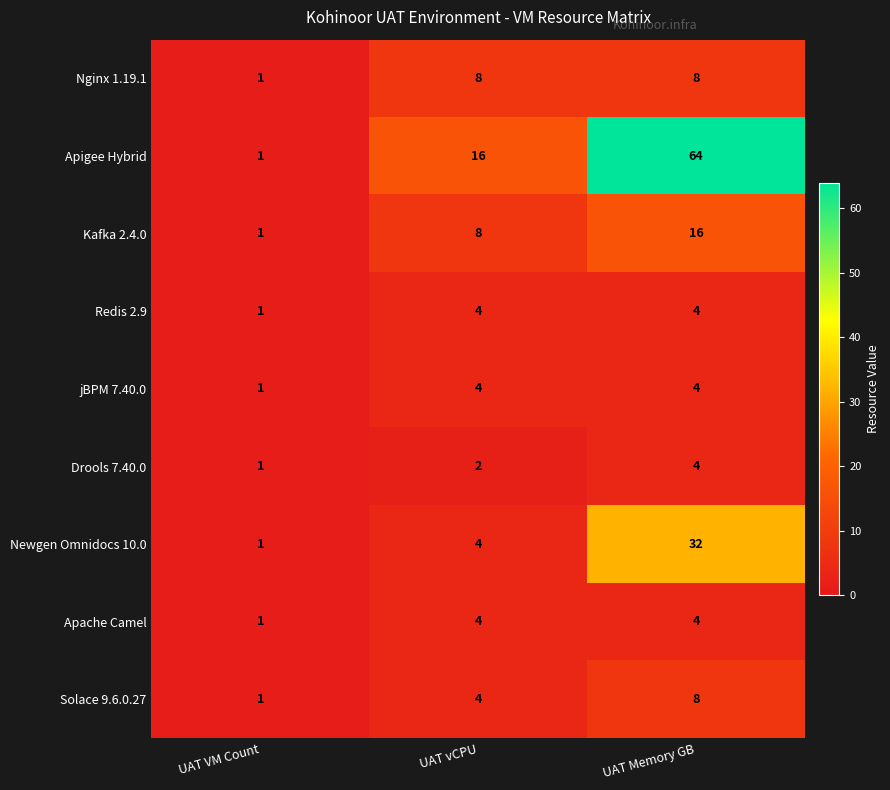

Reading right to left, what are all the values shown in this chart?

Nginx 1.19.1: UAT Memory GB=8	UAT vCPU=8	UAT VM Count=1
Apigee Hybrid: UAT Memory GB=64	UAT vCPU=16	UAT VM Count=1
Kafka 2.4.0: UAT Memory GB=16	UAT vCPU=8	UAT VM Count=1
Redis 2.9: UAT Memory GB=4	UAT vCPU=4	UAT VM Count=1
jBPM 7.40.0: UAT Memory GB=4	UAT vCPU=4	UAT VM Count=1
Drools 7.40.0: UAT Memory GB=4	UAT vCPU=2	UAT VM Count=1
Newgen Omnidocs 10.0: UAT Memory GB=32	UAT vCPU=4	UAT VM Count=1
Apache Camel: UAT Memory GB=4	UAT vCPU=4	UAT VM Count=1
Solace 9.6.0.27: UAT Memory GB=8	UAT vCPU=4	UAT VM Count=1